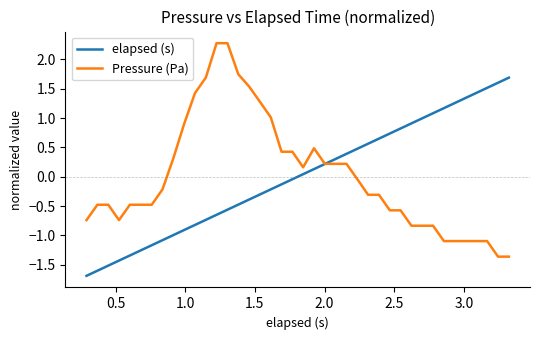

What is the lowest value of the elapsed (s) series?

-1.7